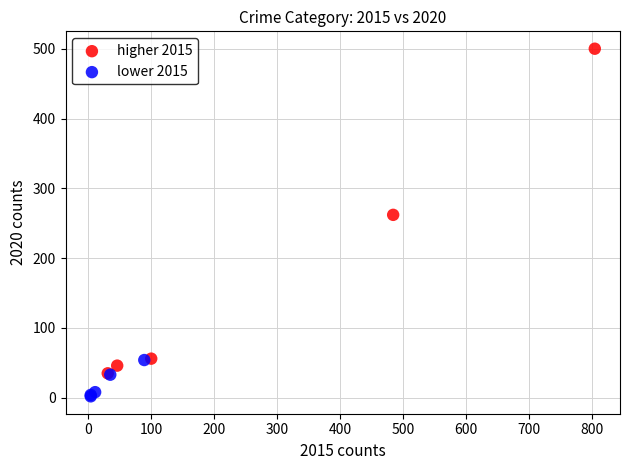

What are all the series names shown in the legend?

higher 2015, lower 2015